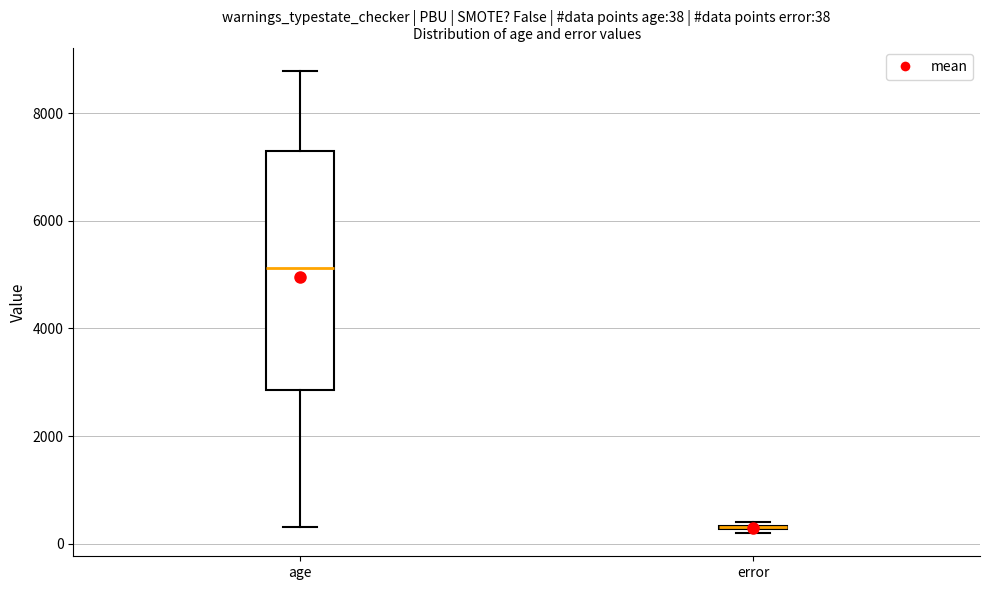

Which box is the tallest, from its lower edge to its upper edge?

age